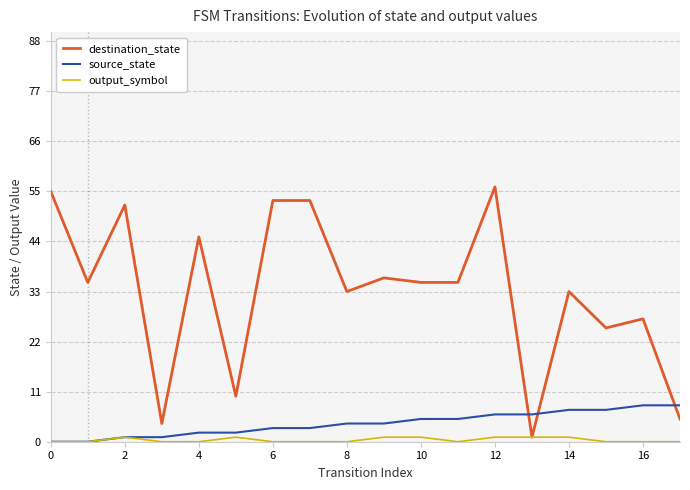

What is the sum of all destination_state values?

593